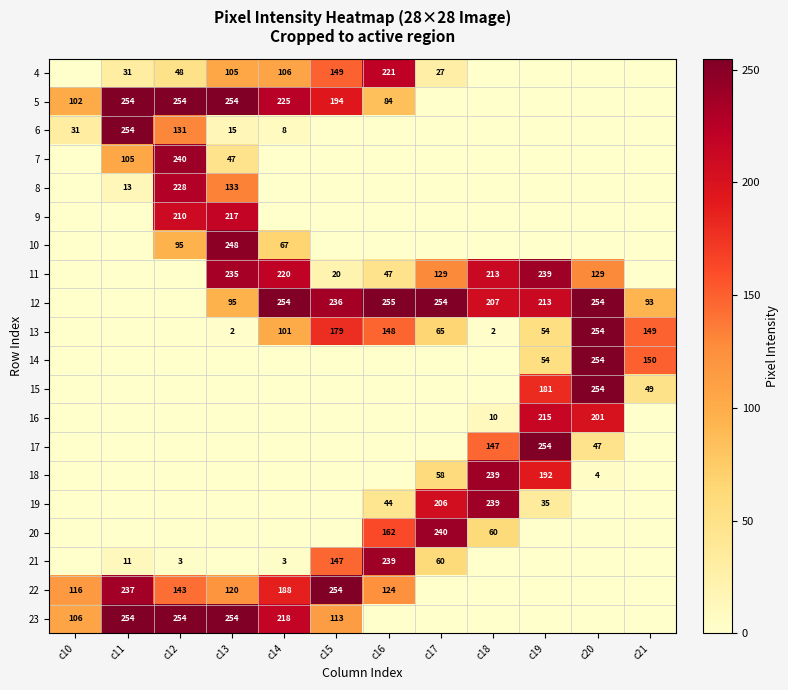

What is the sum of the 13 values at c17 and c13?

67